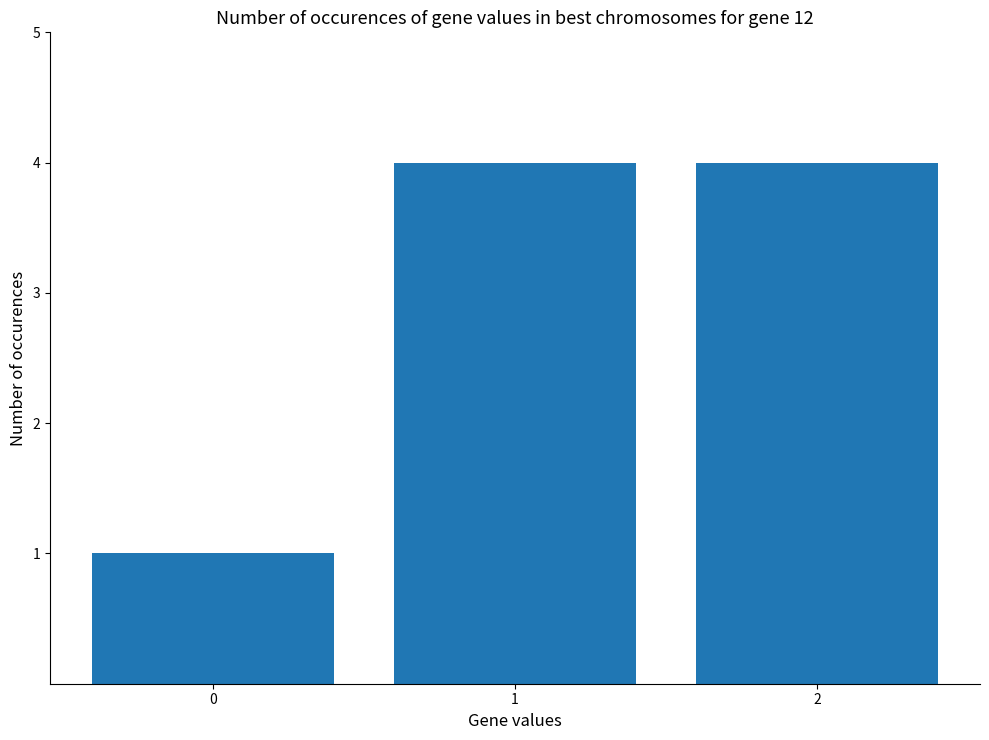

True or false: the data shows 1 at 1.

False